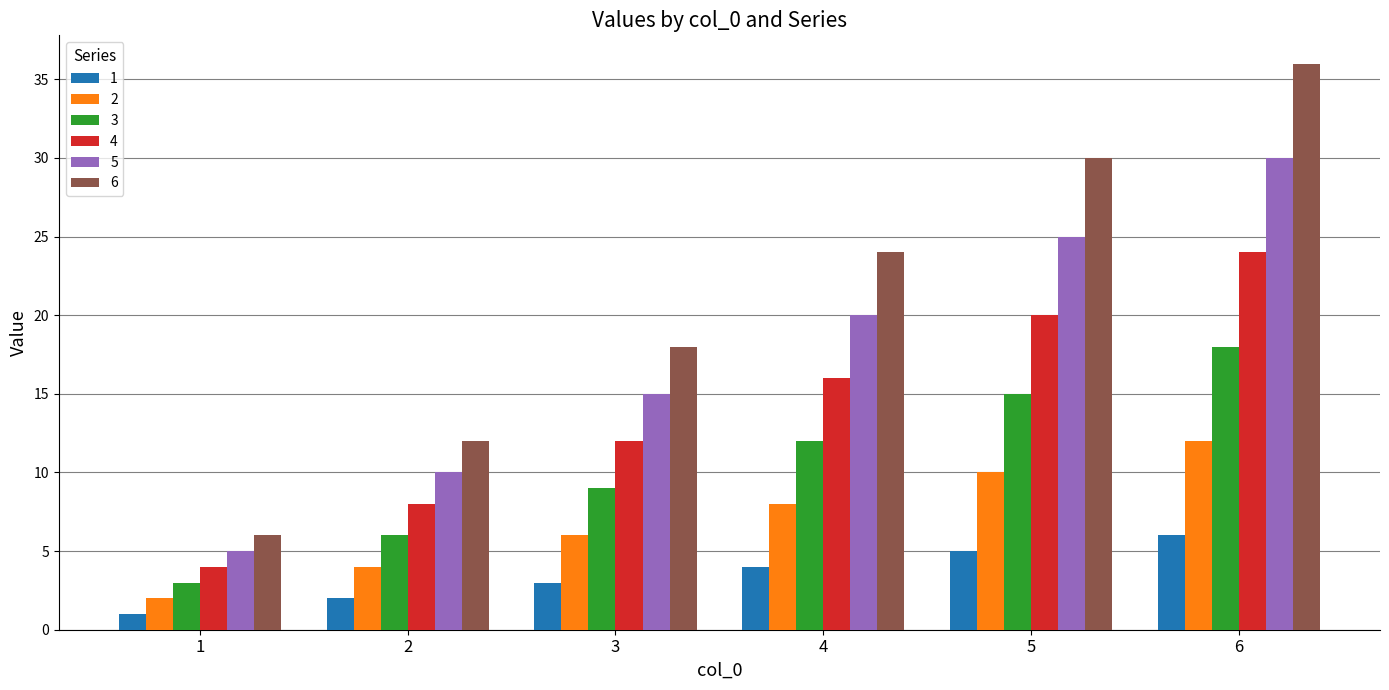

Reading left to right, transcribe all the data shown in this chart.

1: 1	2	3	4	5	6
2: 2	4	6	8	10	12
3: 3	6	9	12	15	18
4: 4	8	12	16	20	24
5: 5	10	15	20	25	30
6: 6	12	18	24	30	36